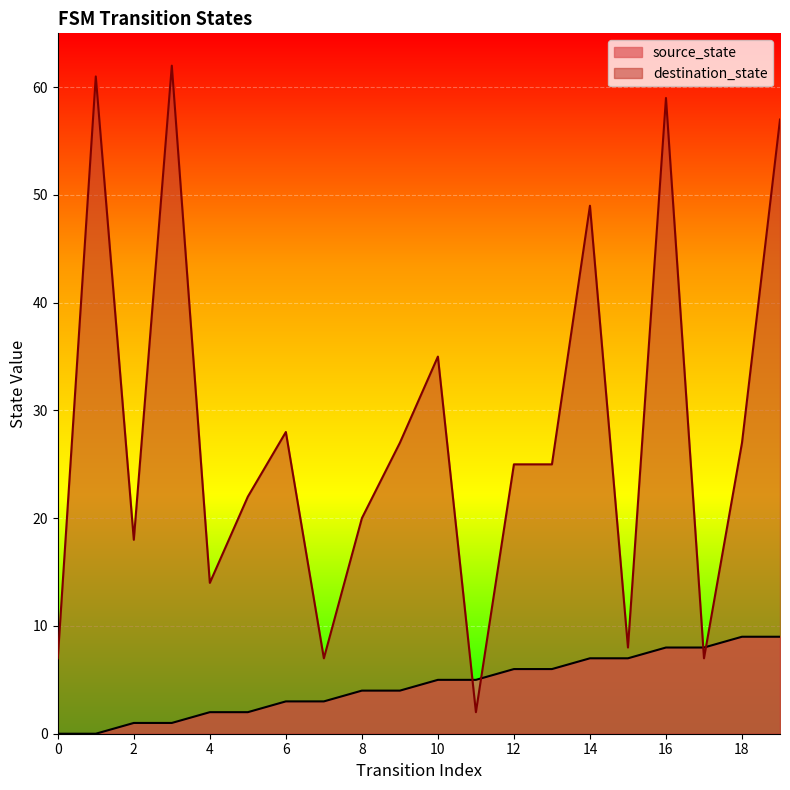

What are all the series names shown in the legend?

source_state, destination_state